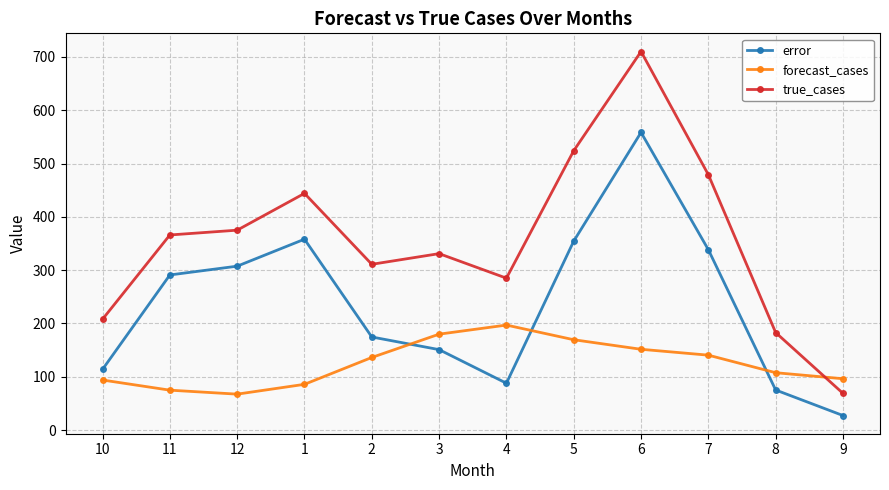

What is the difference between the forecast_cases values at 6 and 10?

57.7